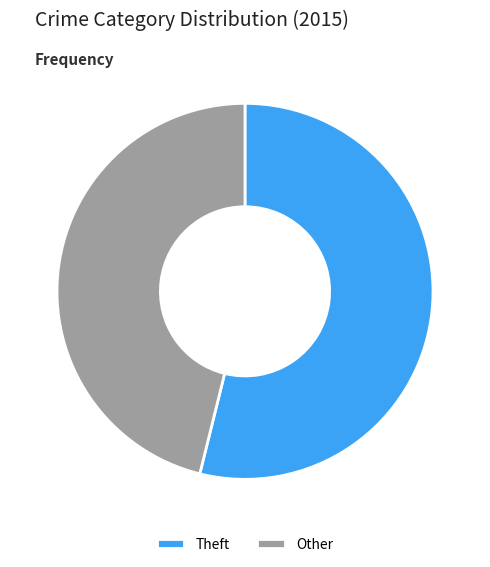

To the nearest percent, what is the average slice percentage?

50%